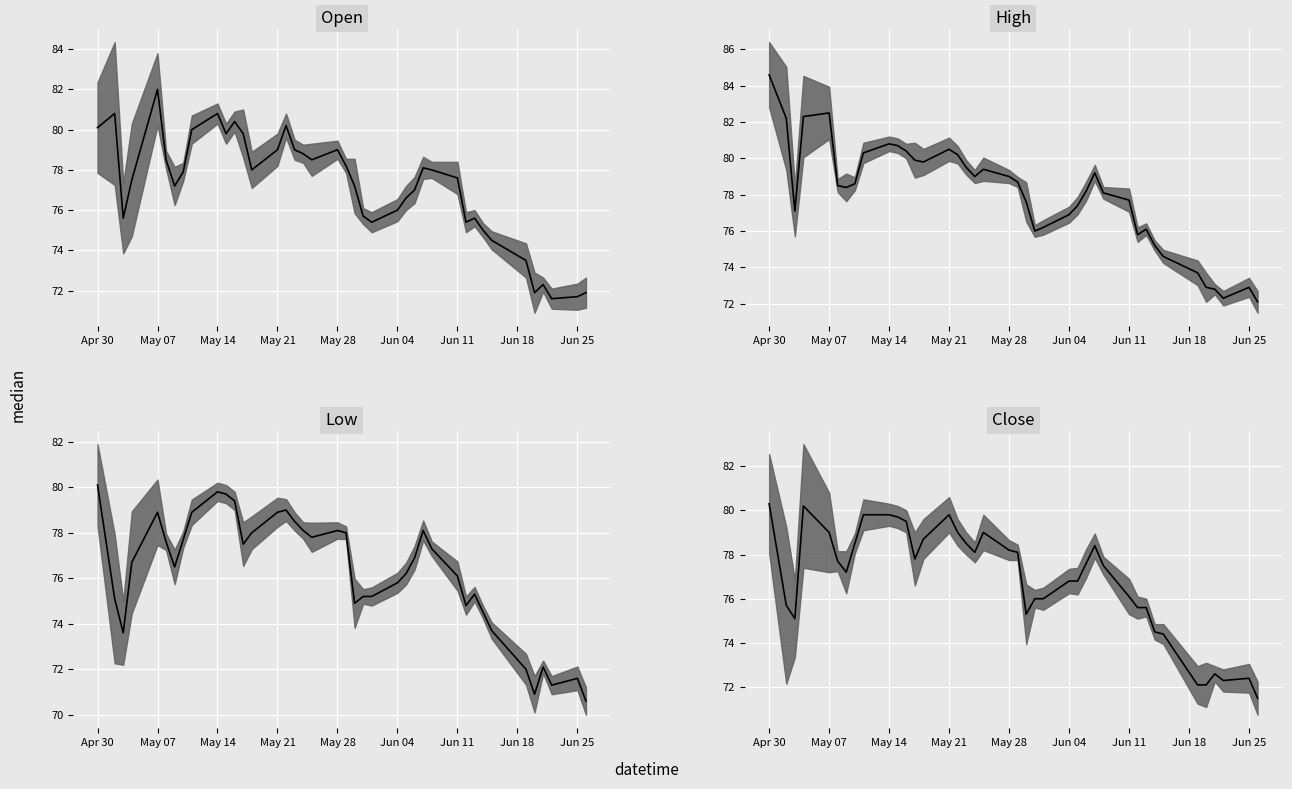

How many interior local valleys does the Close median series have?

6